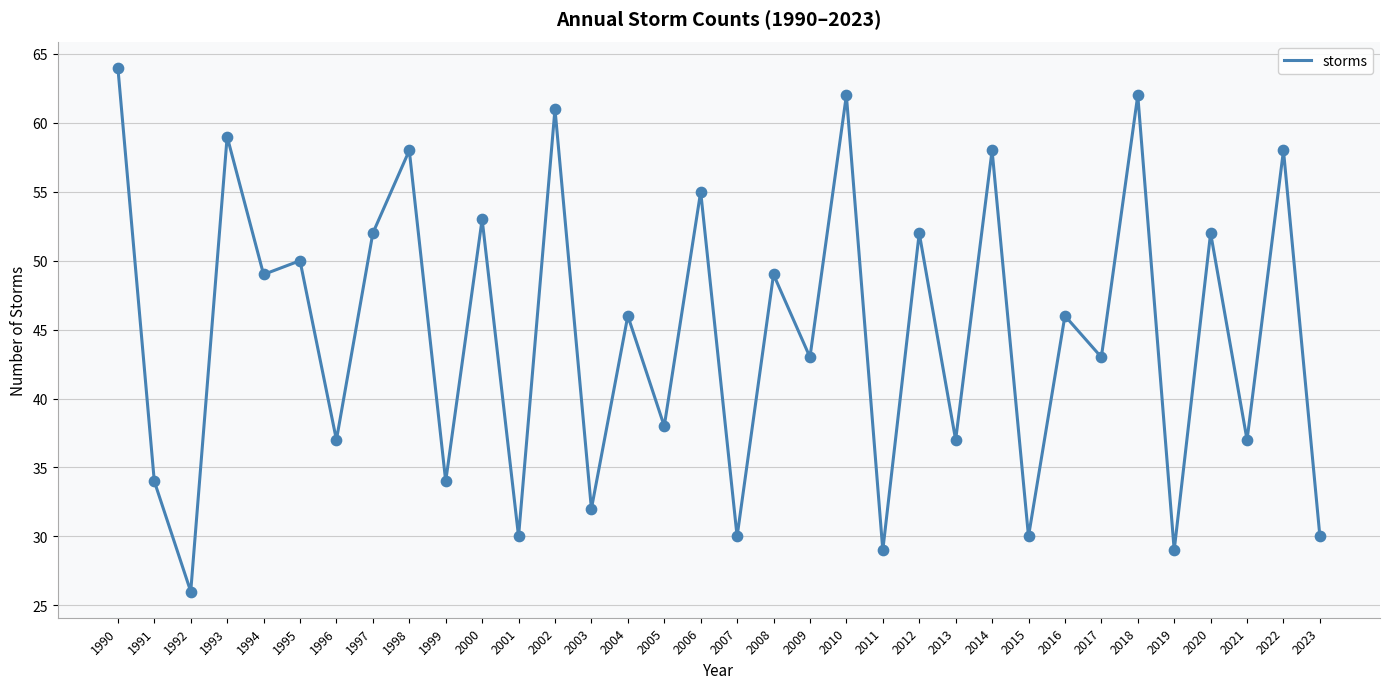

Between 2022 and 2012, which is larger?

2022